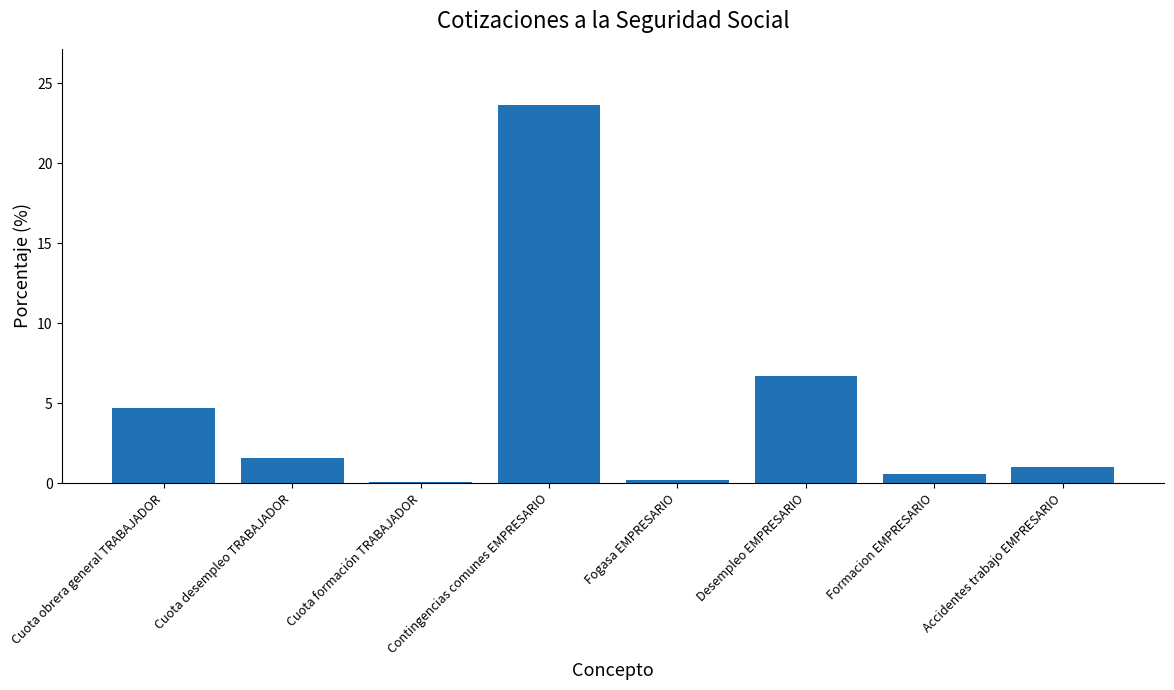

Are the bars grouped side by side (vs. stacked)?

No